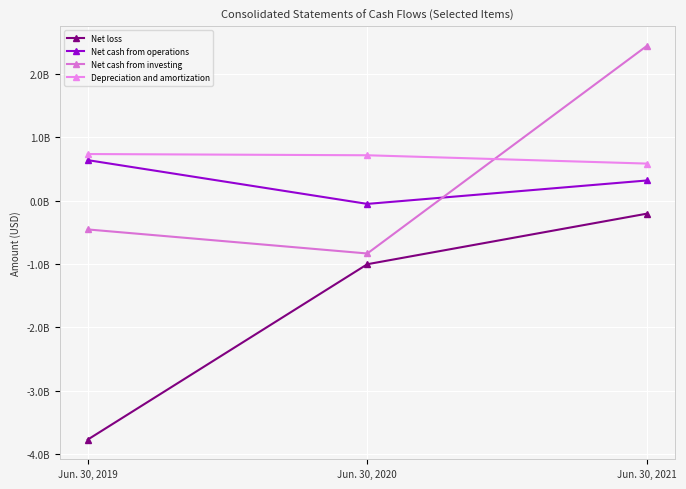

Does the chart have visible grid lines?

Yes